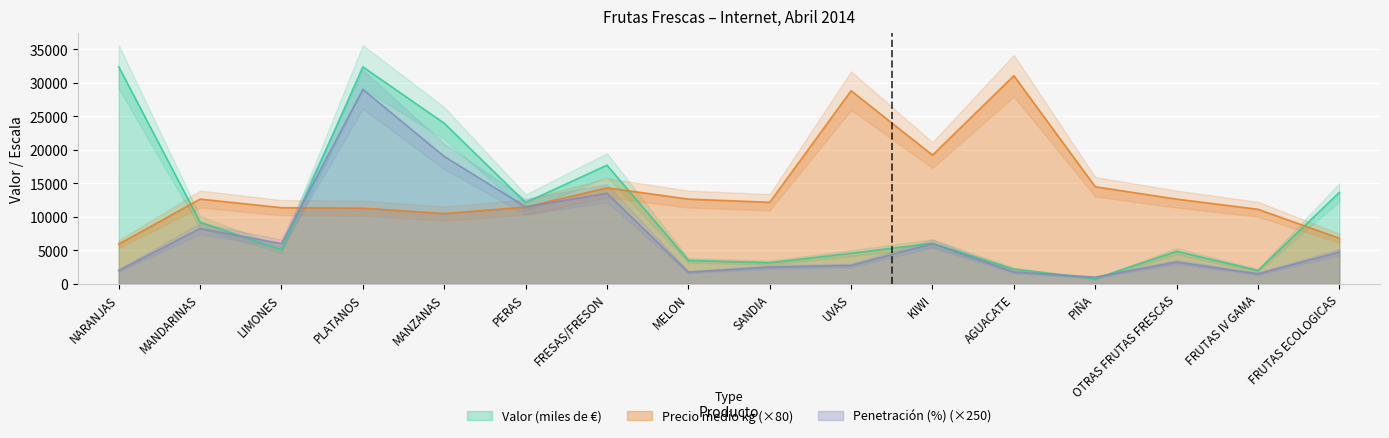

Reading left to right, transcribe all the data shown in this chart.

Valor (miles de €): 32370	9197	5074	32360	23954	12119	17696	3499	3153	4562	6054	2194	761	4854	1998	13639
Precio medio kg: 5920	12640	11360	11280	10480	11440	14320	12640	12160	28800	19200	31040	14480	12640	11120	6800
Penetración (%): 2000	8250	6000	29000	19000	11500	13500	1750	2500	2750	6000	1750	1000	3250	1500	4750